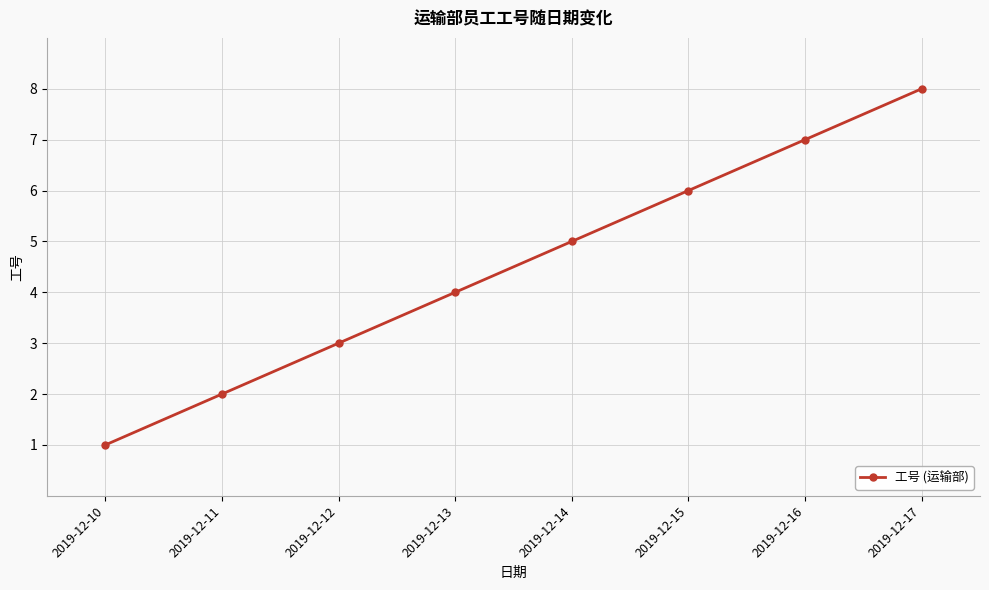

At which category does the chart reach its minimum across all series?

2019-12-10